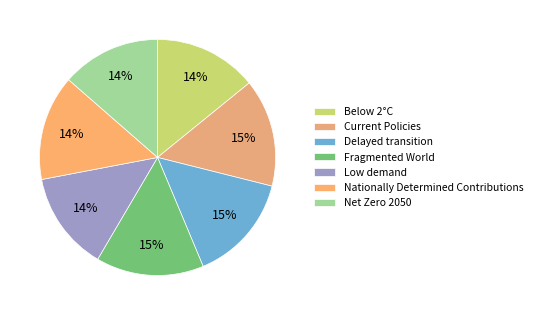

How many slices are in this pie chart?

7